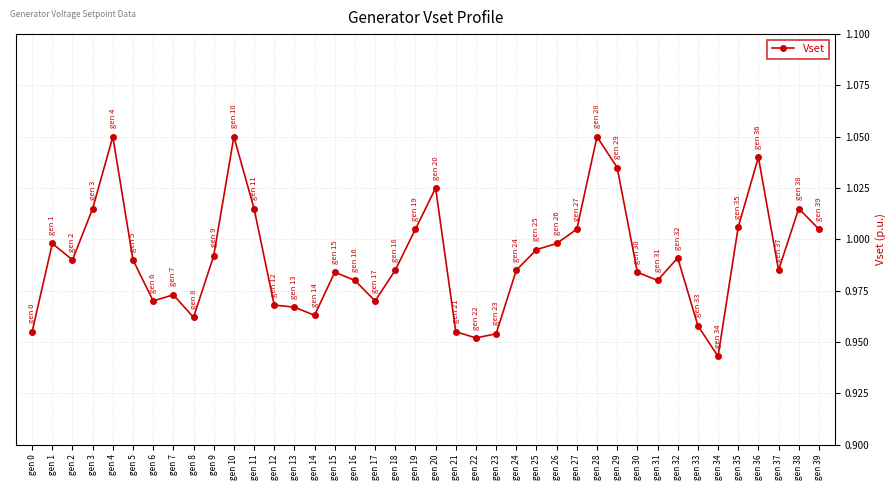

True or false: there are more than 2 points higher than both neighbors.

True